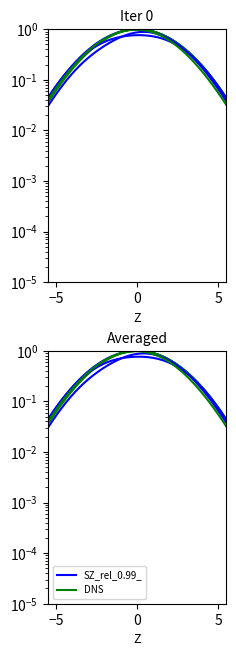

True or false: T52-A1-E1 has more than 2 points higher than both neighbors.

False